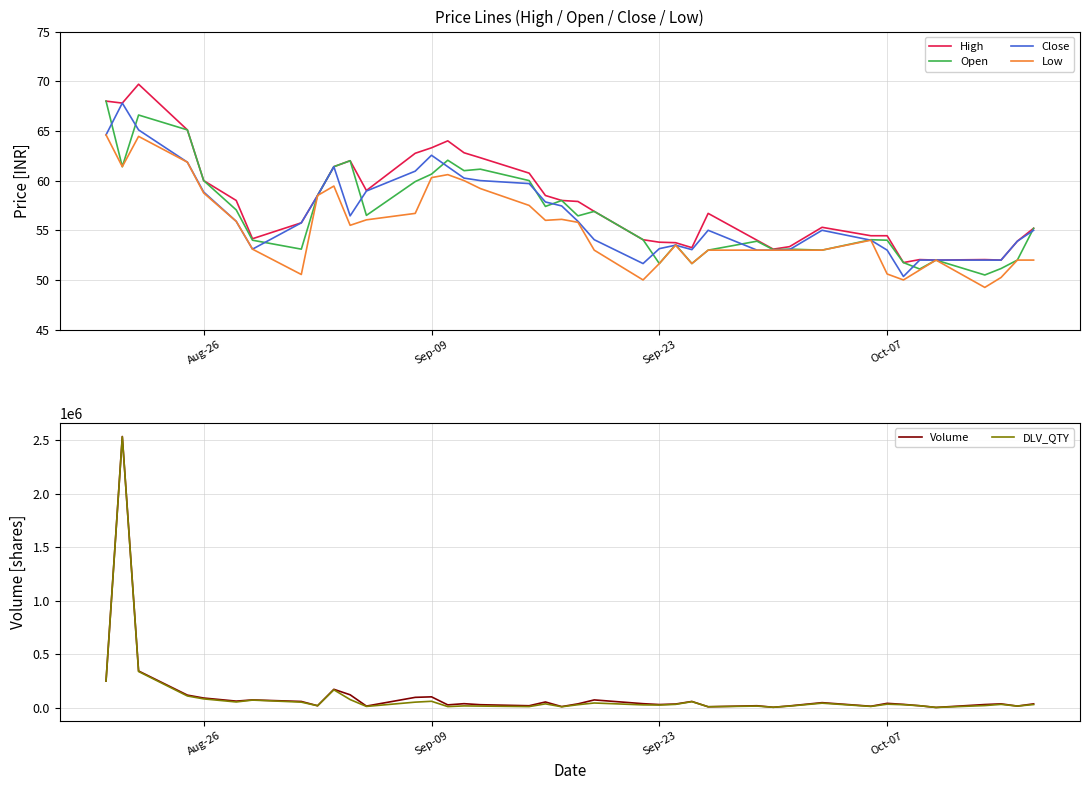

The Close series shows 38.0 at 17. True or false?

False